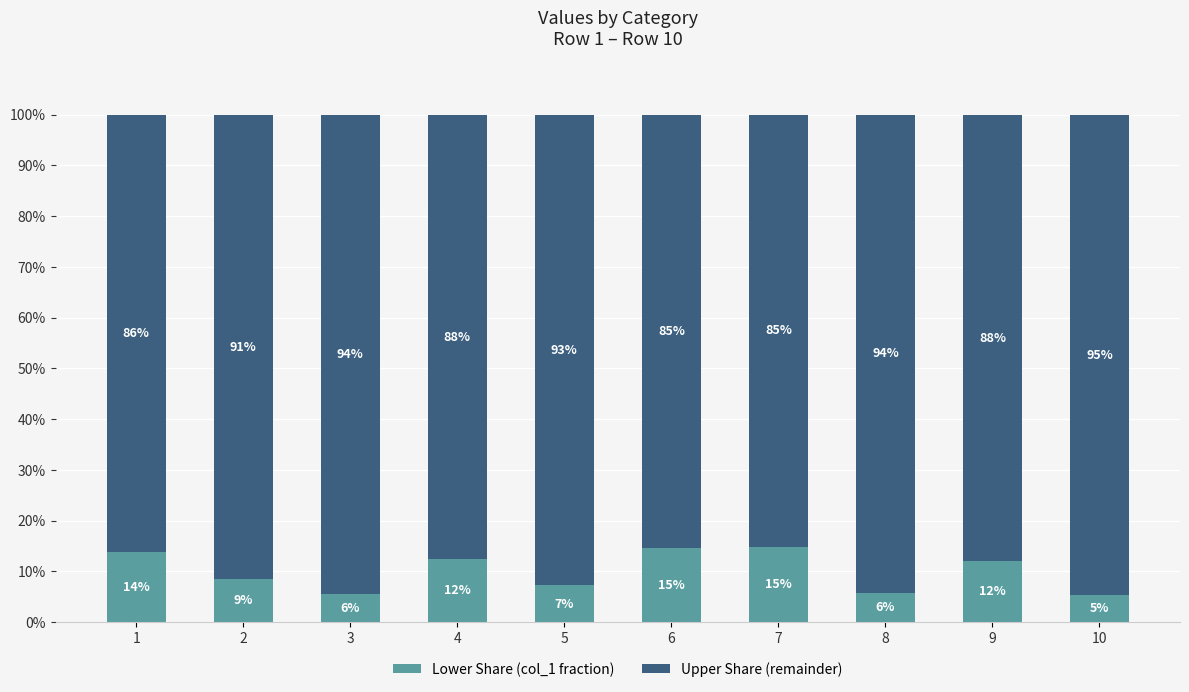

The value of Lower Share (col_1 fraction) at 3 is 5.5. True or false?

True